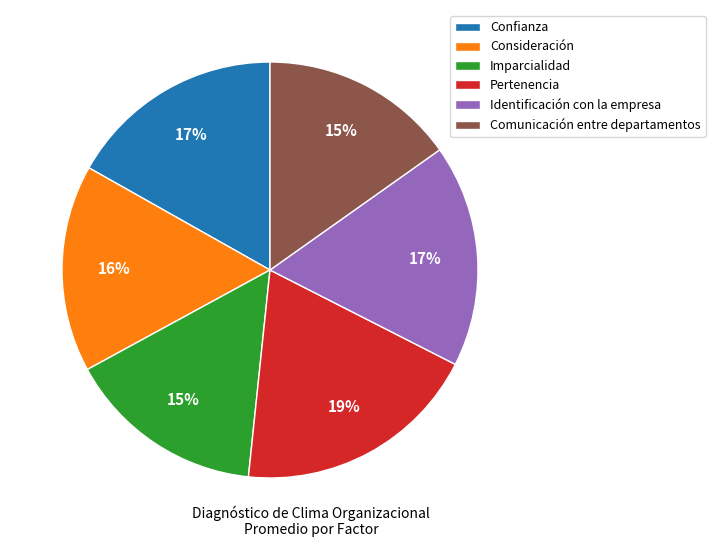

Do Comunicación entre departamentos and Consideración together represent more than half of the pie?

No